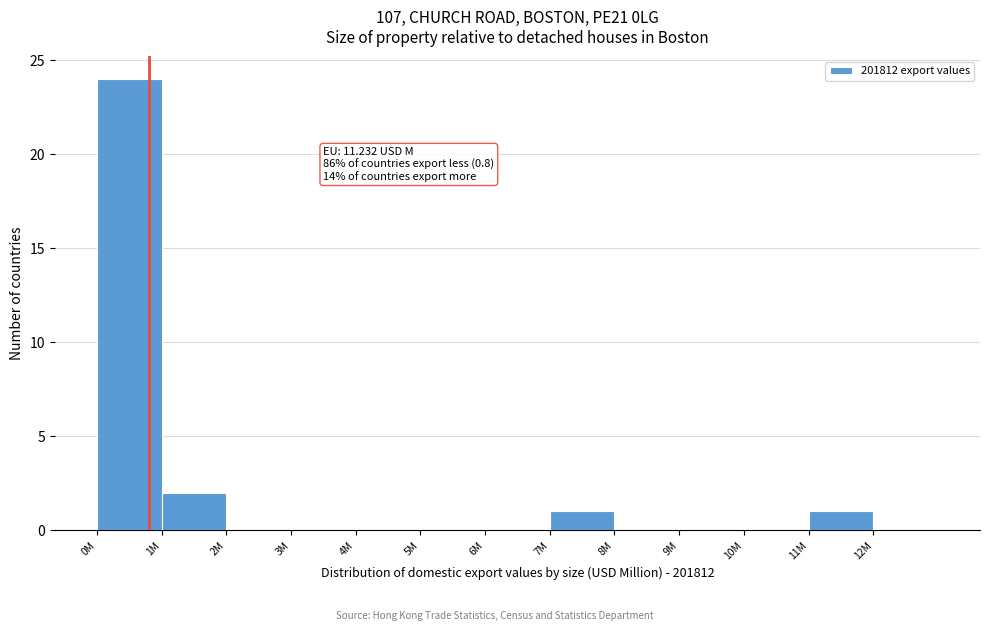

Reading left to right, what are all the values shown in this chart?

0M=24	1M=2	2M=0	3M=0	4M=0	5M=0	6M=0	7M=1	8M=0	9M=0	10M=0	11M=1	12M=0